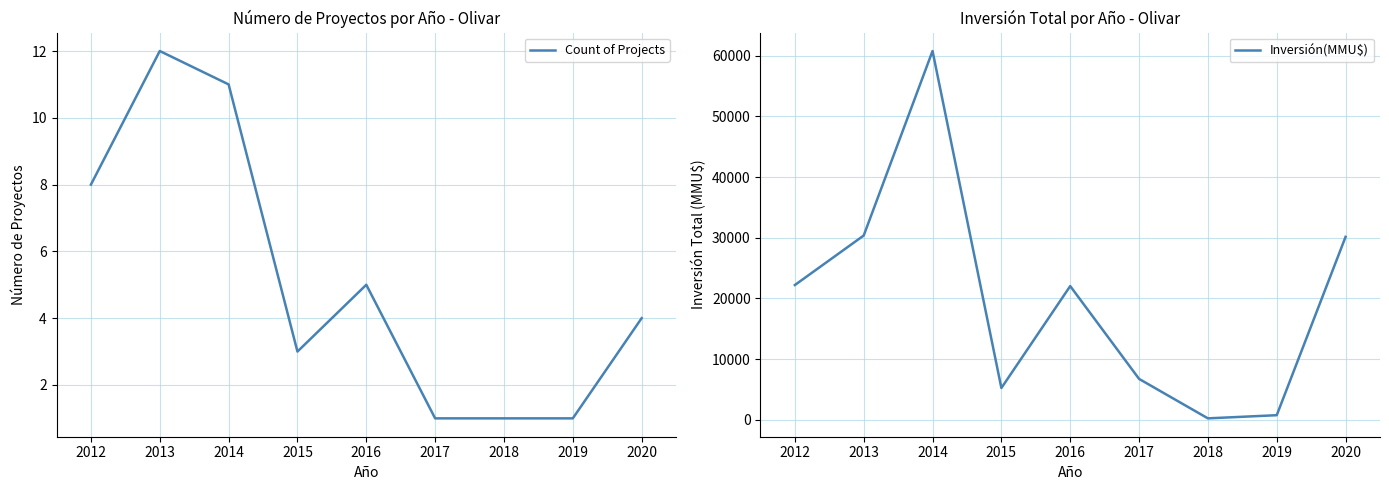

What is the difference between the maximum and minimum values in the Inversión(MMU$) series?

60510